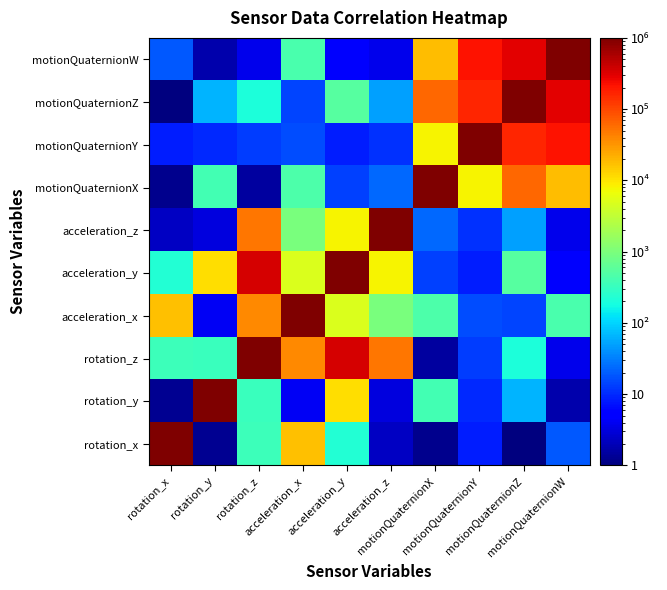

Reading right to left, transcribe all the data shown in this chart.

rotation_x: motionQuaternionW=19.1	motionQuaternionZ=1.0	motionQuaternionY=8.3	motionQuaternionX=1.2	acceleration_z=2.3	acceleration_y=222.1	acceleration_x=17301.1	rotation_z=347.5	rotation_y=1.3	rotation_x=1000000.0
rotation_y: motionQuaternionW=1.8	motionQuaternionZ=65.8	motionQuaternionY=9.9	motionQuaternionX=391.3	acceleration_z=3.3	acceleration_y=11069.3	acceleration_x=4.1	rotation_z=331.9	rotation_y=1000000.0	rotation_x=1.3
rotation_z: motionQuaternionW=3.7	motionQuaternionZ=198.6	motionQuaternionY=12.7	motionQuaternionX=1.5	acceleration_z=49088.4	acceleration_y=355711.7	acceleration_x=38097.2	rotation_z=1000000.0	rotation_y=331.9	rotation_x=347.5
acceleration_x: motionQuaternionW=434.4	motionQuaternionZ=14.3	motionQuaternionY=16.4	motionQuaternionX=452.7	acceleration_z=967.9	acceleration_y=4977.0	acceleration_x=1000000.0	rotation_z=38097.2	rotation_y=4.1	rotation_x=17301.1
acceleration_y: motionQuaternionW=4.5	motionQuaternionZ=547.9	motionQuaternionY=8.3	motionQuaternionX=13.5	acceleration_z=7786.2	acceleration_y=1000000.0	acceleration_x=4977.0	rotation_z=355711.7	rotation_y=11069.3	rotation_x=222.1
acceleration_z: motionQuaternionW=3.7	motionQuaternionZ=50.9	motionQuaternionY=11.0	motionQuaternionX=23.5	acceleration_z=1000000.0	acceleration_y=7786.2	acceleration_x=967.9	rotation_z=49088.4	rotation_y=3.3	rotation_x=2.3
motionQuaternionX: motionQuaternionW=18372.2	motionQuaternionZ=62858.2	motionQuaternionY=7919.2	motionQuaternionX=1000000.0	acceleration_z=23.5	acceleration_y=13.5	acceleration_x=452.7	rotation_z=1.5	rotation_y=391.3	rotation_x=1.2
motionQuaternionY: motionQuaternionW=218662.6	motionQuaternionZ=167473.5	motionQuaternionY=1000000.0	motionQuaternionX=7919.2	acceleration_z=11.0	acceleration_y=8.3	acceleration_x=16.4	rotation_z=12.7	rotation_y=9.9	rotation_x=8.3
motionQuaternionZ: motionQuaternionW=291844.6	motionQuaternionZ=1000000.0	motionQuaternionY=167473.5	motionQuaternionX=62858.2	acceleration_z=50.9	acceleration_y=547.9	acceleration_x=14.3	rotation_z=198.6	rotation_y=65.8	rotation_x=1.0
motionQuaternionW: motionQuaternionW=1000000.0	motionQuaternionZ=291844.6	motionQuaternionY=218662.6	motionQuaternionX=18372.2	acceleration_z=3.7	acceleration_y=4.5	acceleration_x=434.4	rotation_z=3.7	rotation_y=1.8	rotation_x=19.1